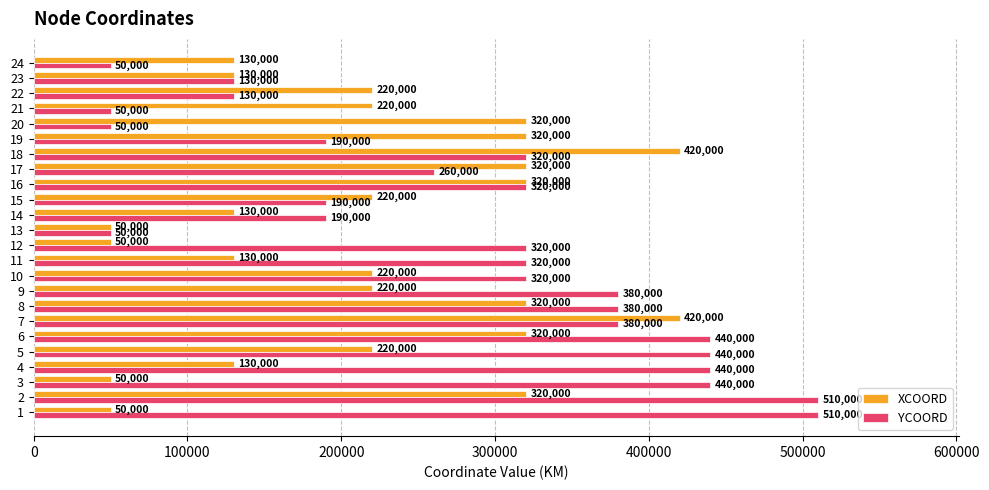

What is the minimum value for YCOORD?

50000